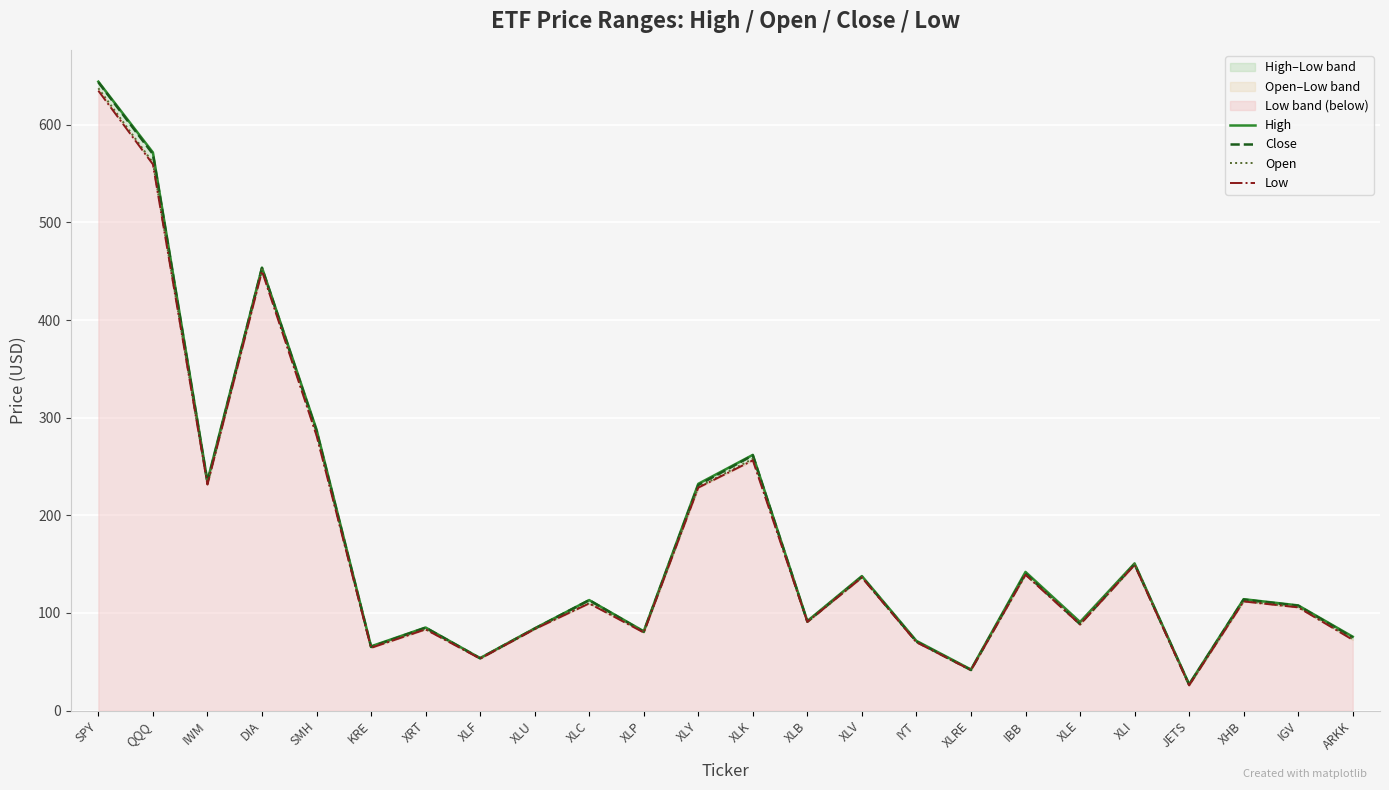

At how many categories does at least one series exceed 454?

2